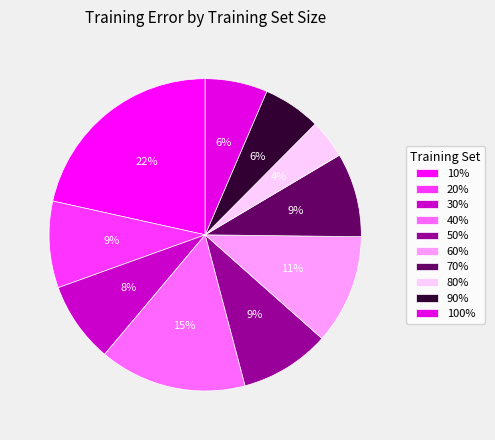

Is there any slice that represents more than half of the pie?

No